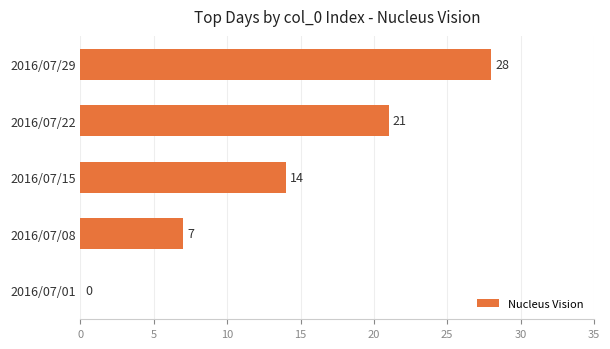

Are the bars horizontal?

Yes